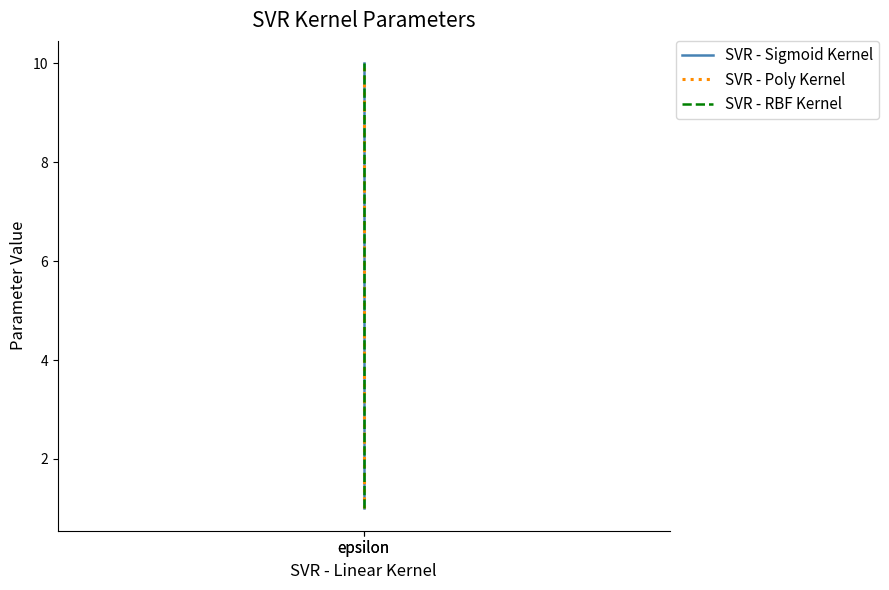

Is it true that SVR - Sigmoid Kernel equals 10 at epsilon?

True